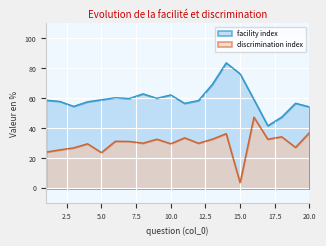

Between 15 and 18, which series saw the biggest shift?

discrimination index